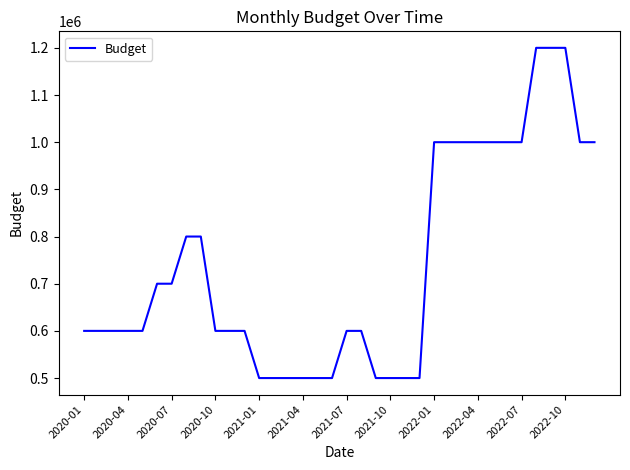

What is the difference between the maximum and minimum values?

700000